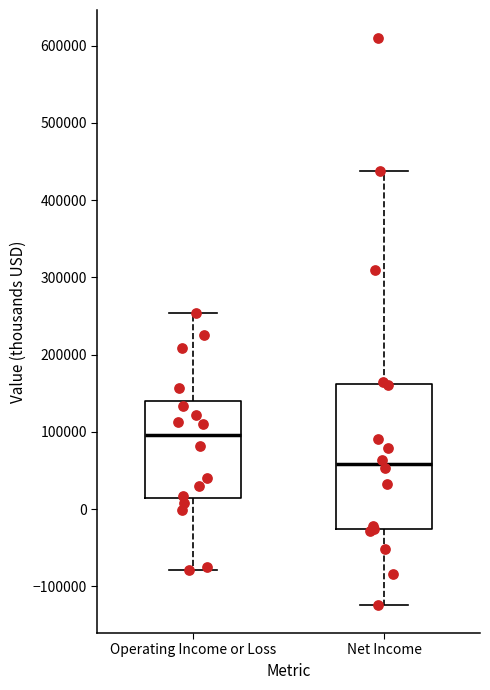

Which box has the lowest median line?

Net Income